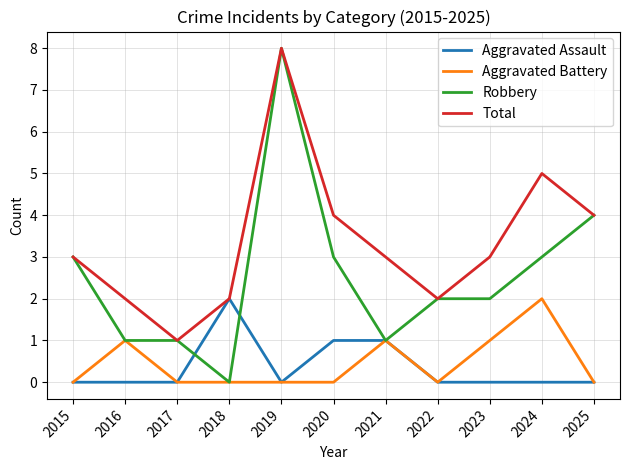

Which series has the largest range (max minus min)?

Robbery